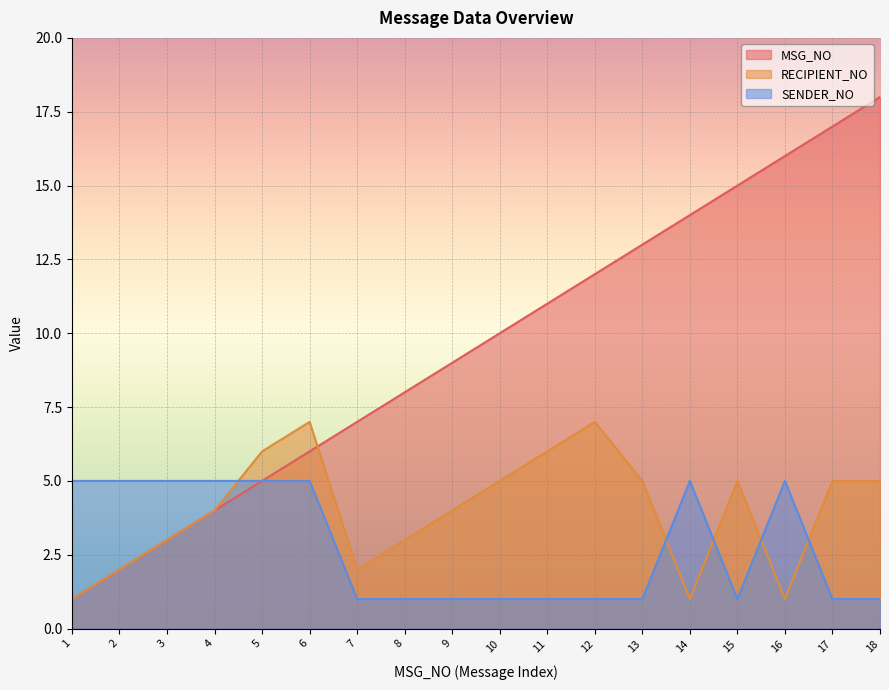

How many intersections are there between RECIPIENT_NO and SENDER_NO?

5